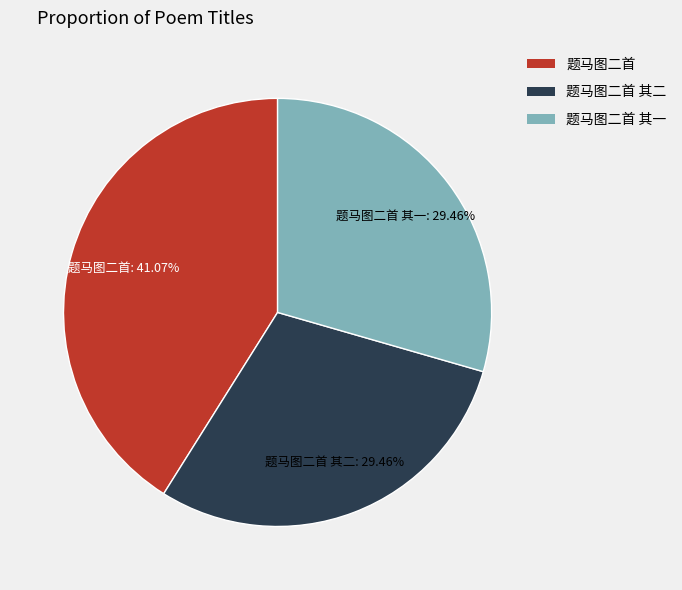

What percentage is NOT represented by 题马图二首?

58.9%